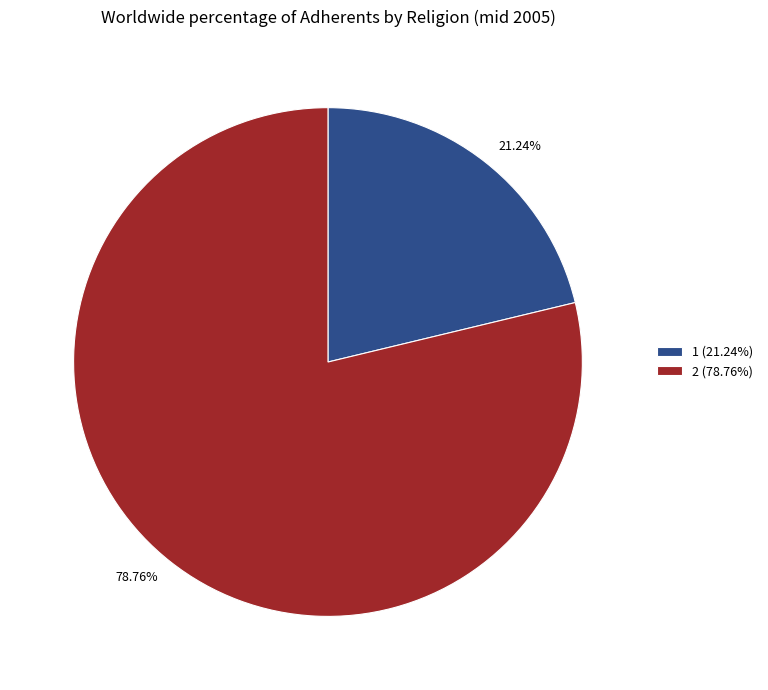

Rank the categories by value from highest to lowest.

2, 1